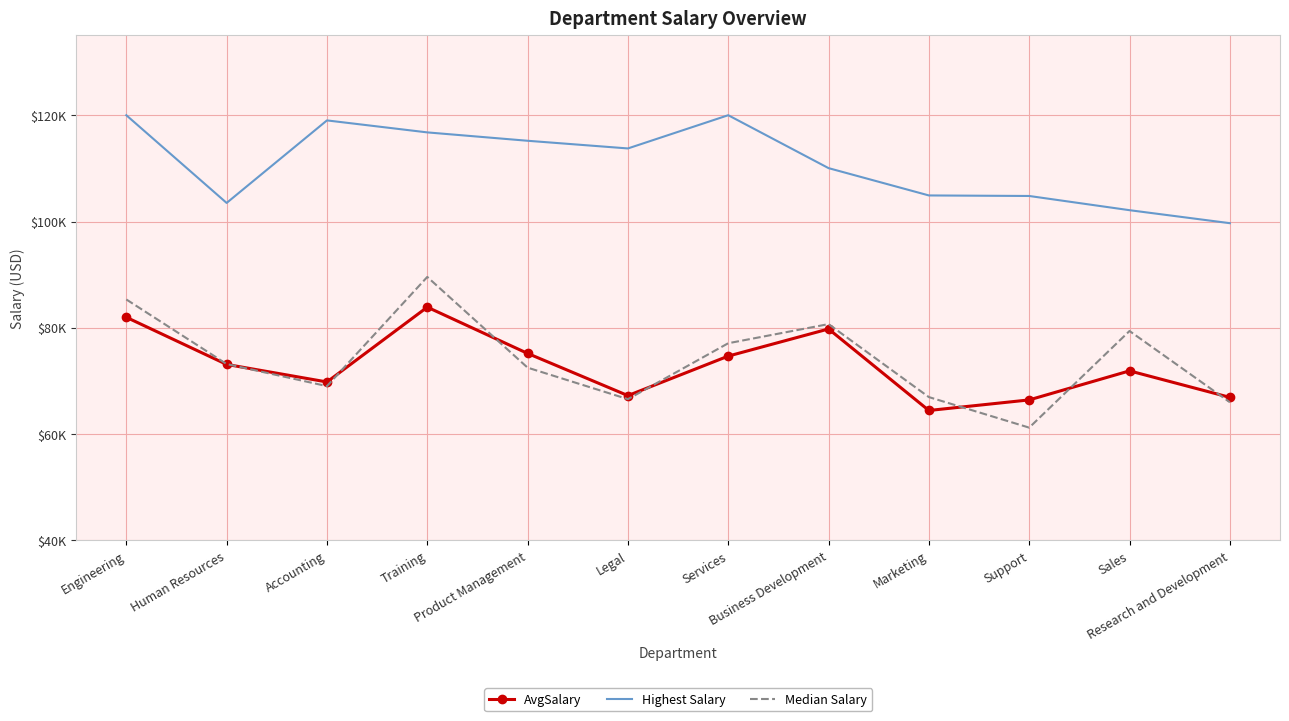

True or false: Highest Salary and AvgSalary cross at least once.

False